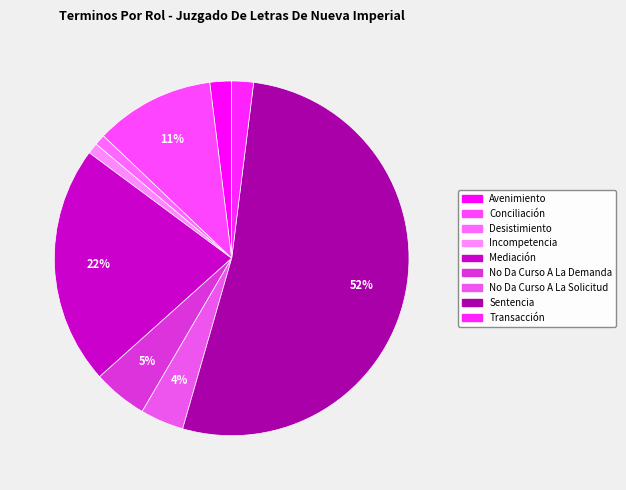

What percentage is the Avenimiento slice, to the nearest percent?

2%